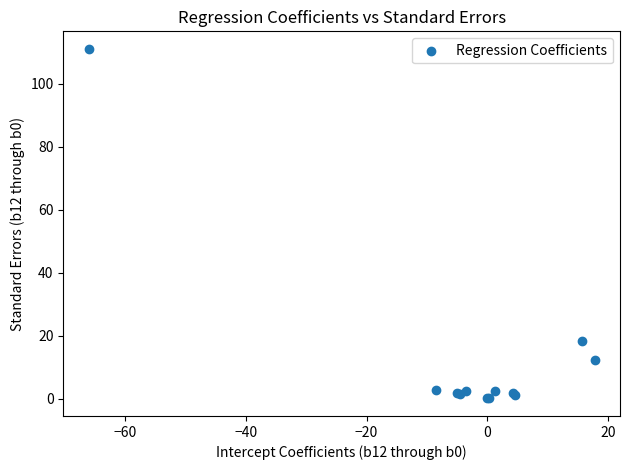

What Y value in the scatter plot is closest to 55?

18.2